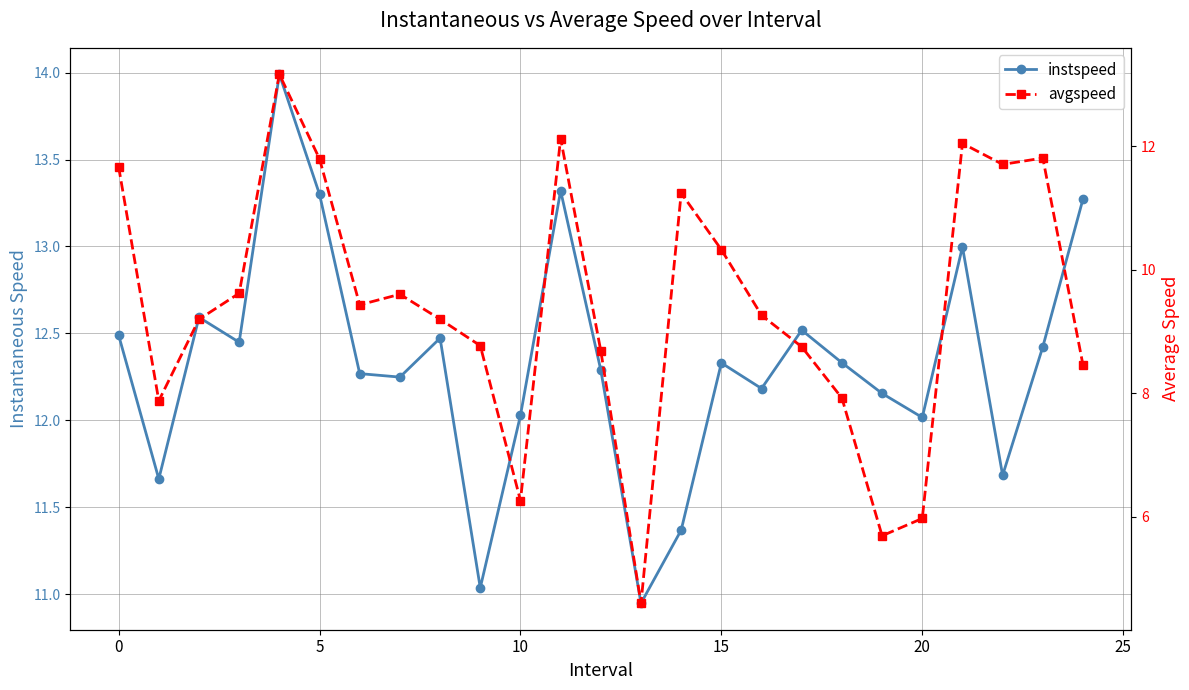

Is this an area chart (filled region under the line)?

No